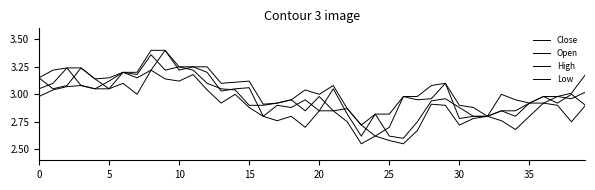

What is the label of the 15th point from the right?

25